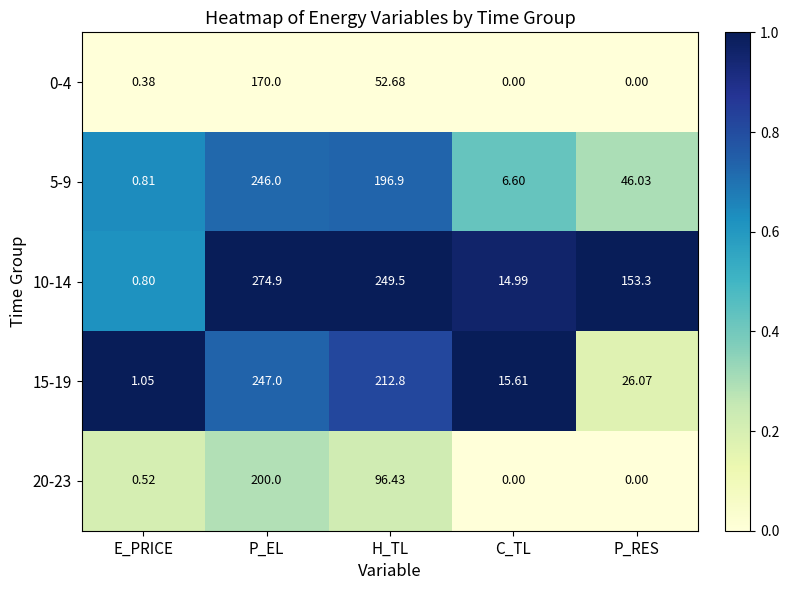

Where does the 10-14 series first go above 153?

P_EL